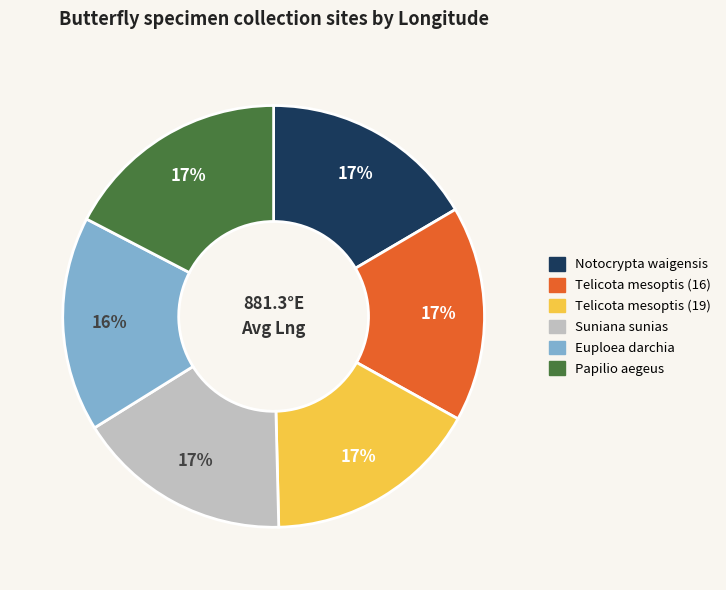

What percentage is the Telicota mesoptis (19) slice, to the nearest percent?

17%